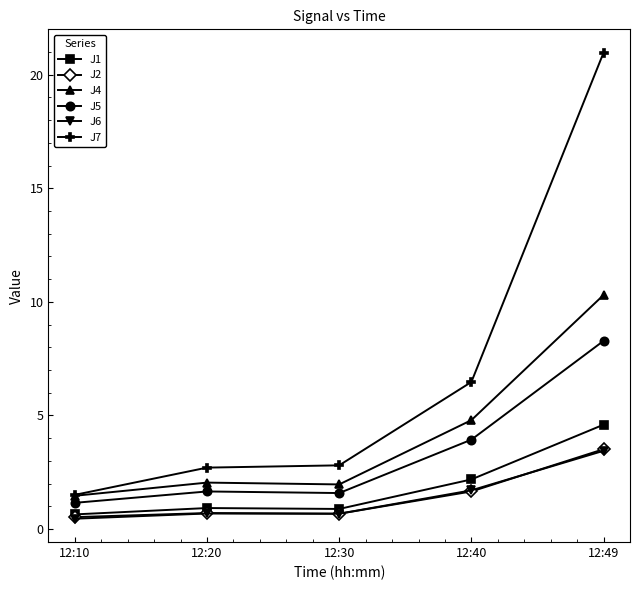

After their last crossing, which series has the higher values: J2 or J6?

J2